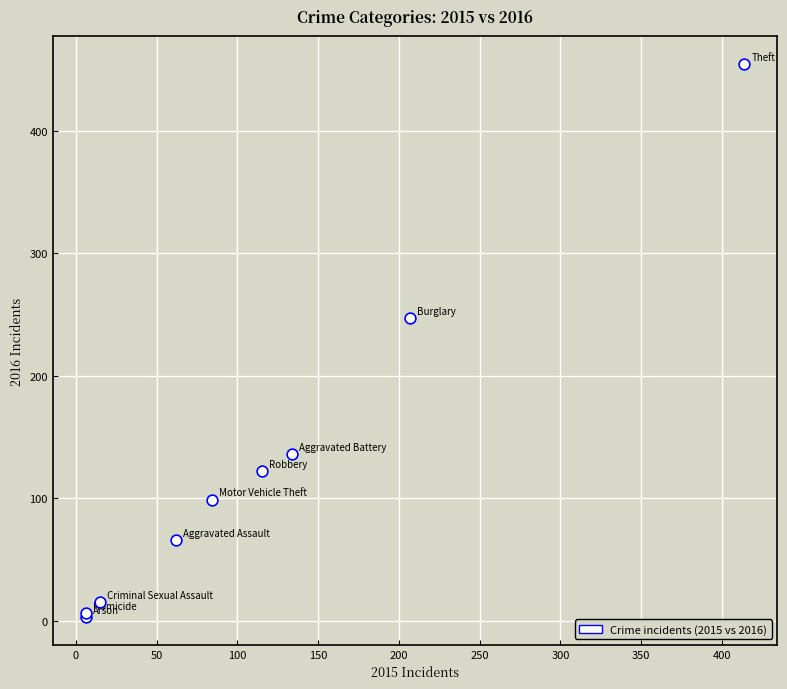

What Y value in the scatter plot is closest to 229?

247